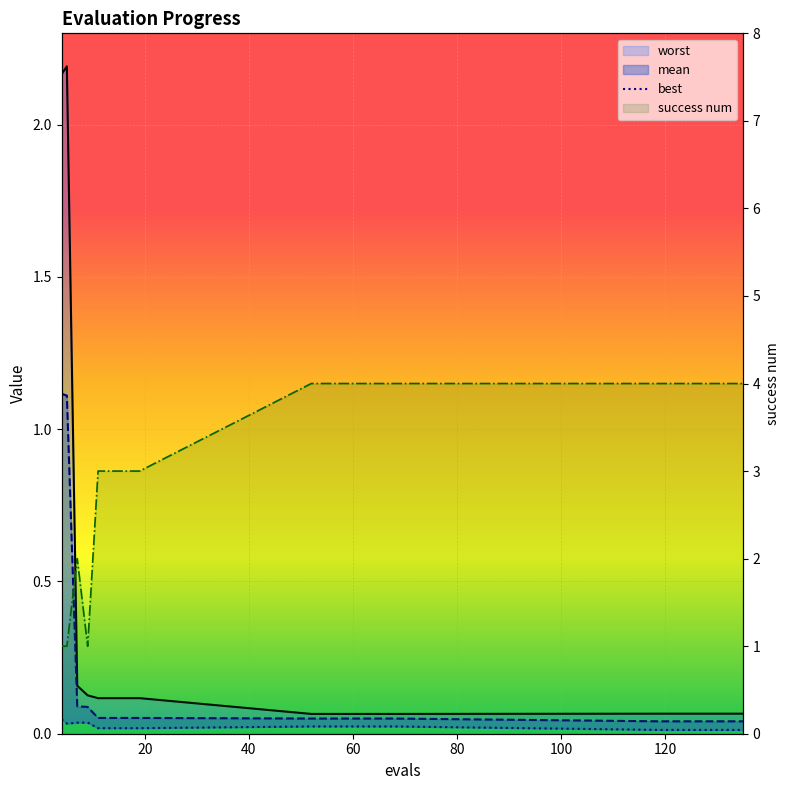

Between 60 and 131, which is larger?

60